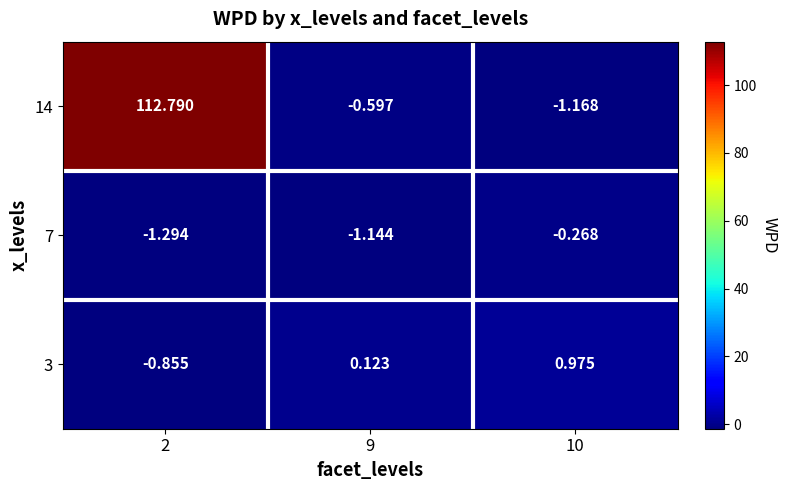

Is the value of 14 at 2 greater than the value of 7 at 2?

Yes